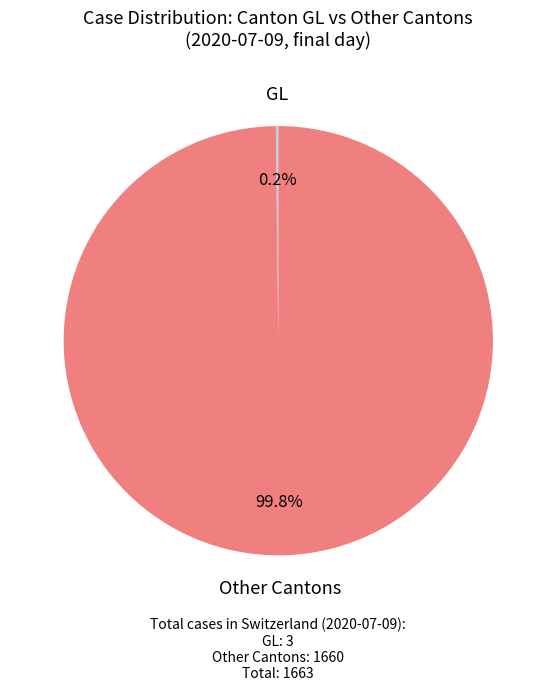

Is there any slice that represents more than half of the pie?

Yes